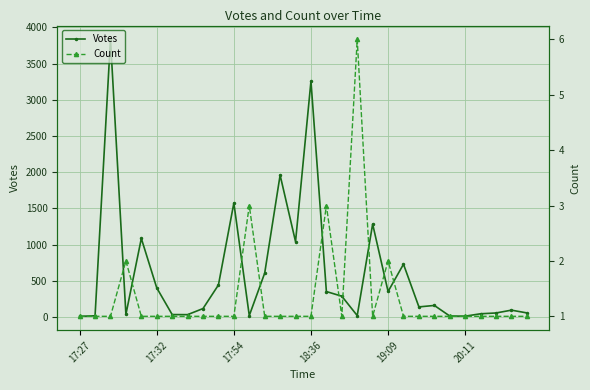

What is the total value across all series at 9?

442